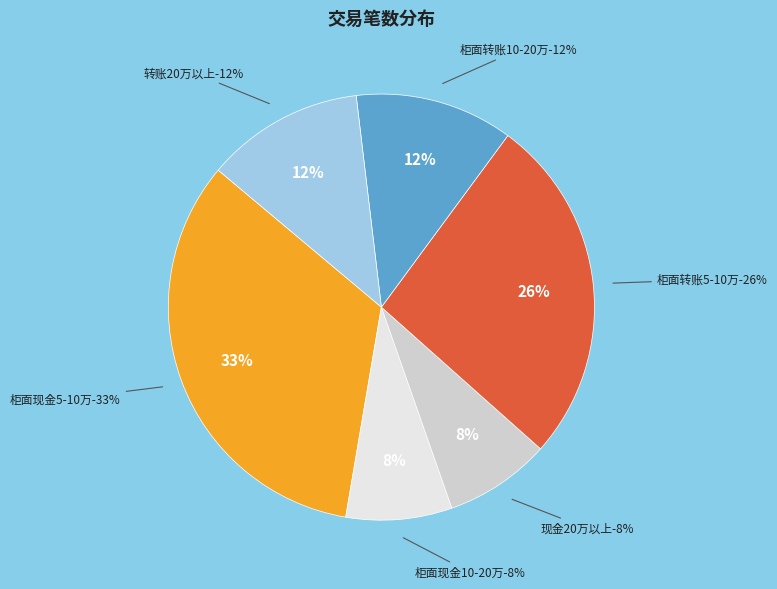

Combined, what portion of the pie is 假设现金20万以上笔数 and 假设转账20以上笔数?

20.1%